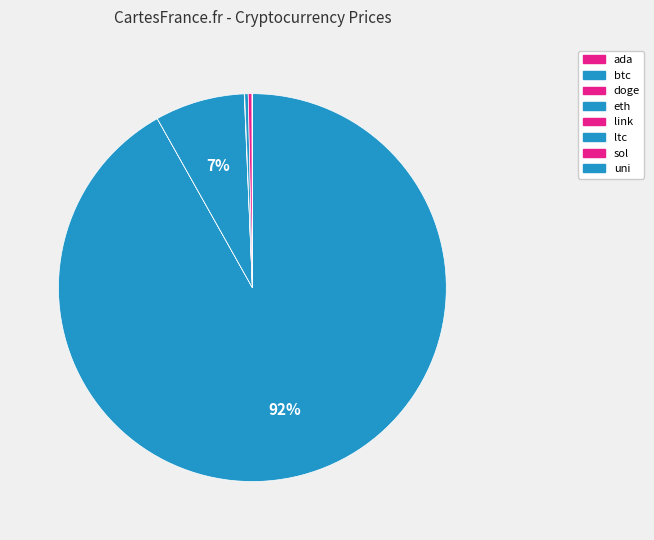

To the nearest percent, what portion does btc represent?

92%